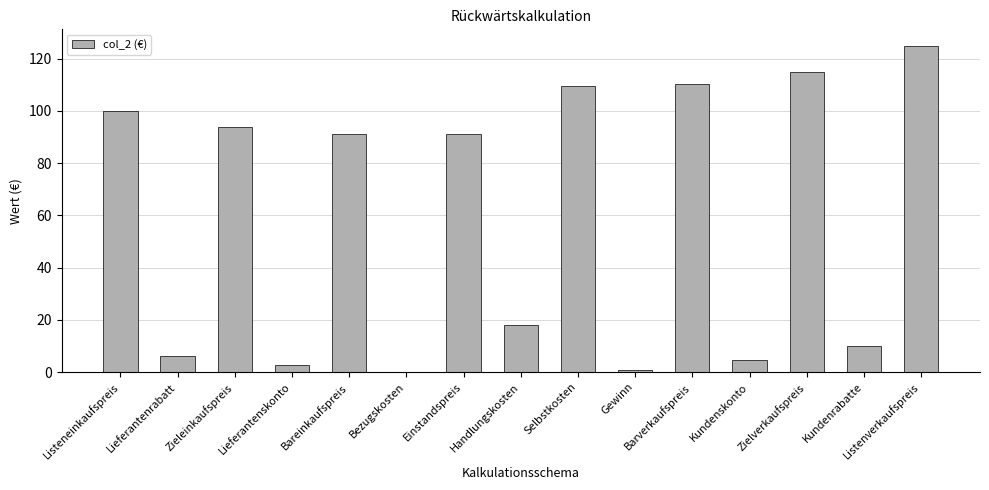

What is the difference between the values at Kundenrabatte and Listenverkaufspreis?

115.0